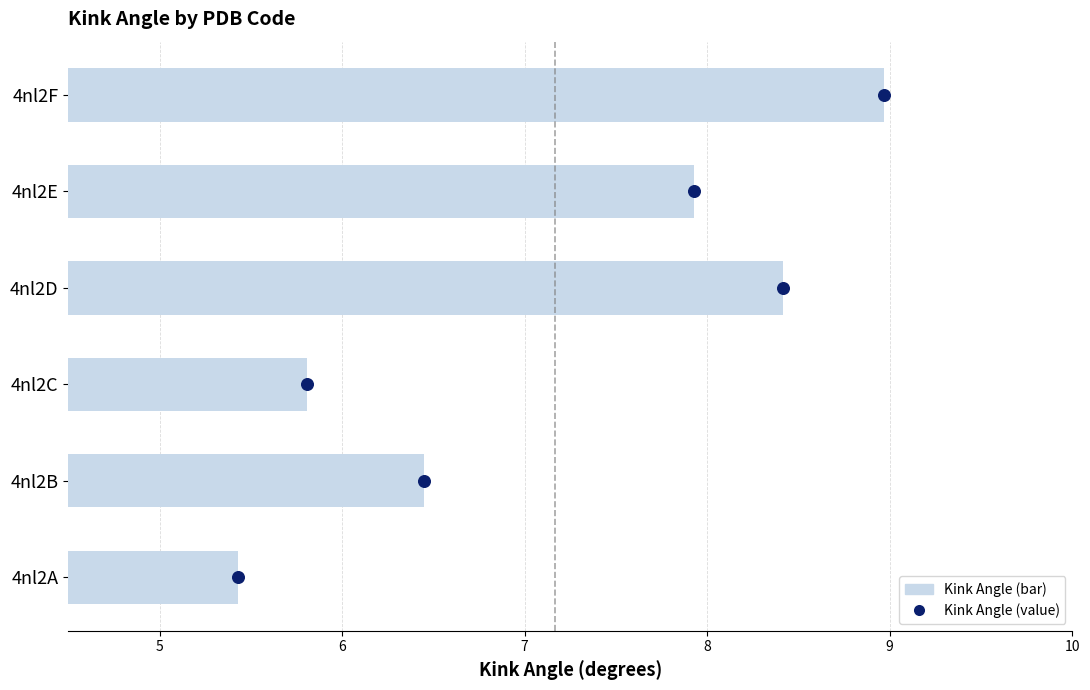

Between 4nl2B and 4nl2A, which is larger?

4nl2B